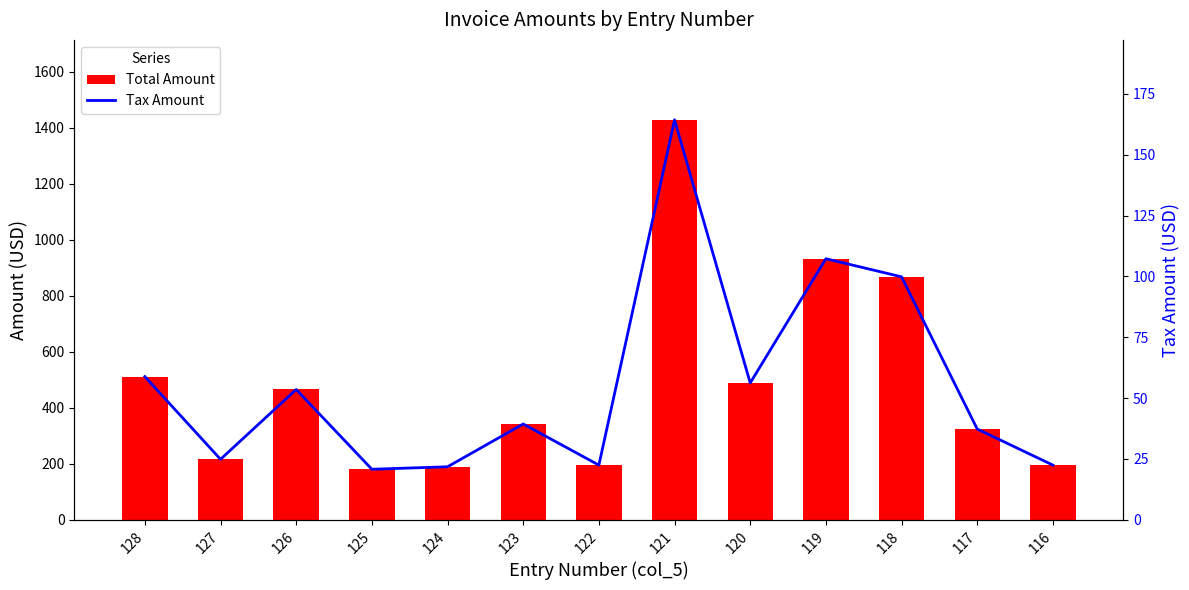

Reading left to right, list all the values displayed in this chart.

Total Amount: 128=511.2	127=215.7	126=465.1	125=180.2	124=189.0	123=341.8	122=194.9	121=1428.3	120=488.5	119=932.2	118=867.6	117=323.9	116=194.9
Tax Amount: 128=58.8	127=24.8	126=53.5	125=20.7	124=21.8	123=39.3	122=22.4	121=164.3	120=56.2	119=107.2	118=99.8	117=37.3	116=22.4